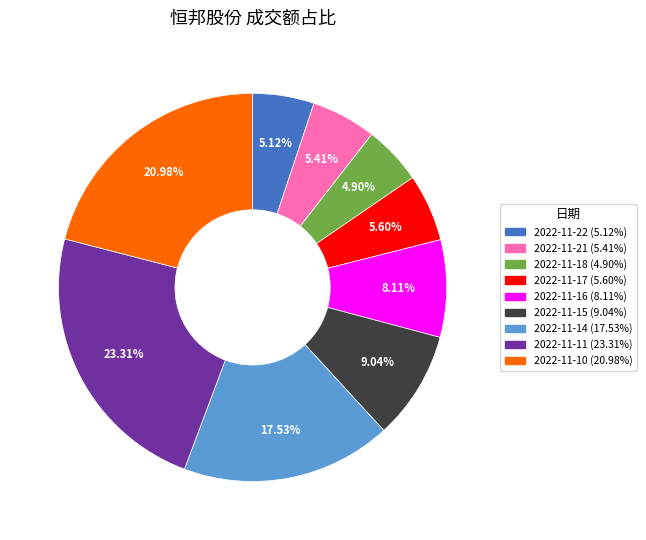

Which has a higher value, 2022-11-16 or 2022-11-22?

2022-11-16